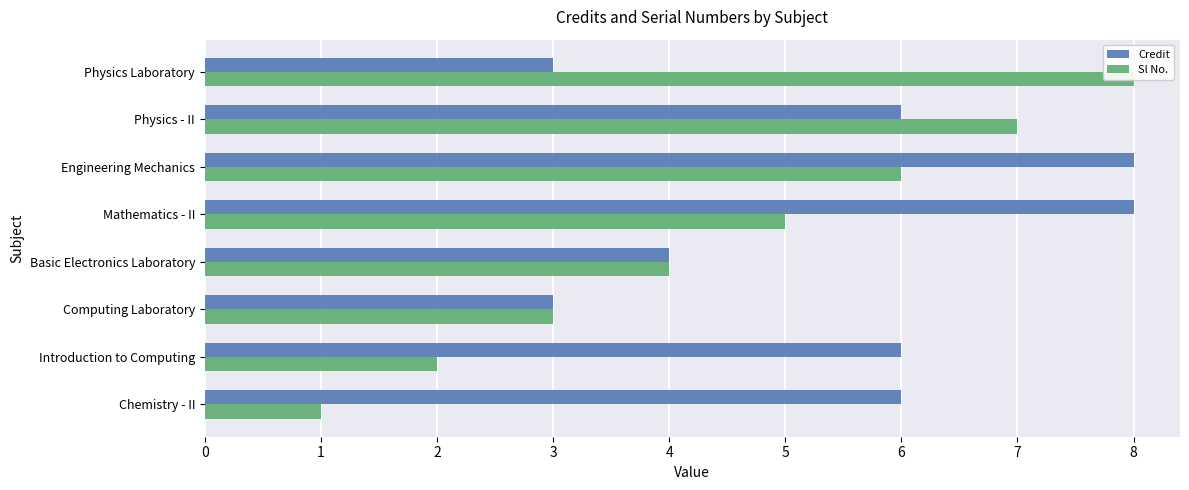

What is the value of the Credit bar at the 7th from the left?

6